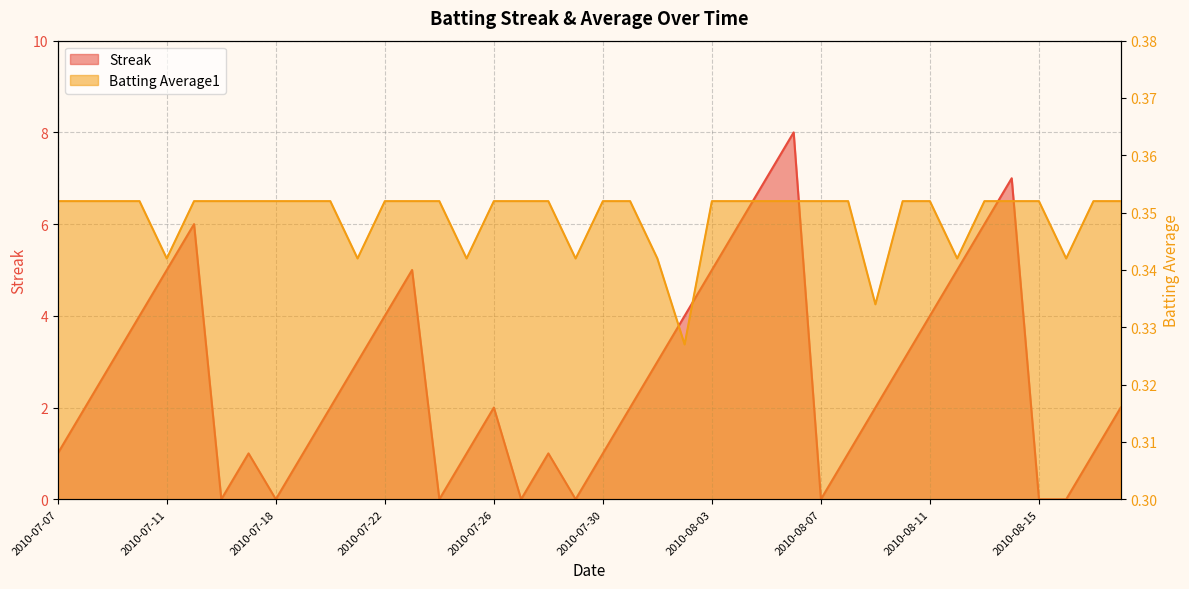

At which category is the sum across all series the highest?

2010-08-06